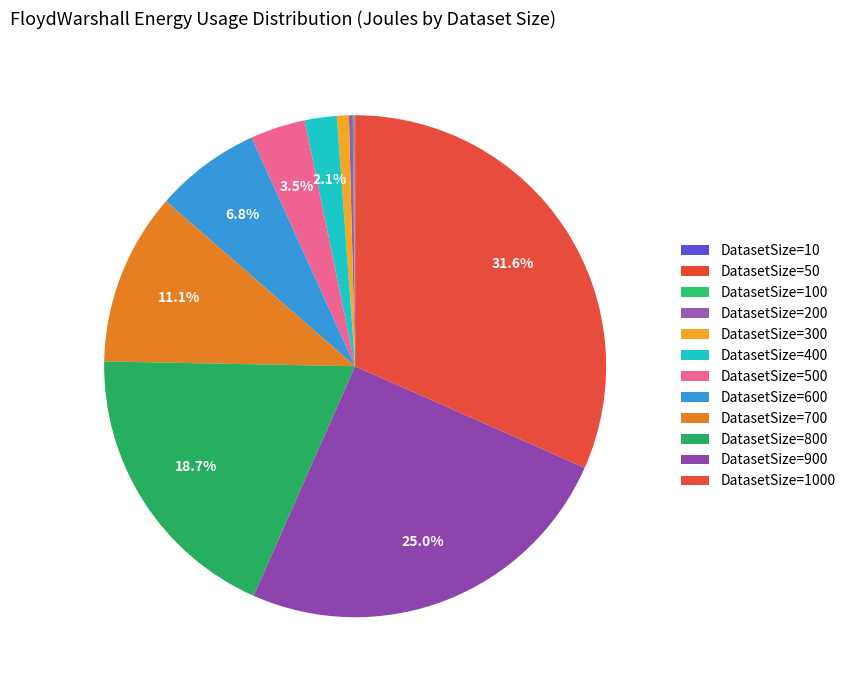

Is there a majority slice in this chart?

No